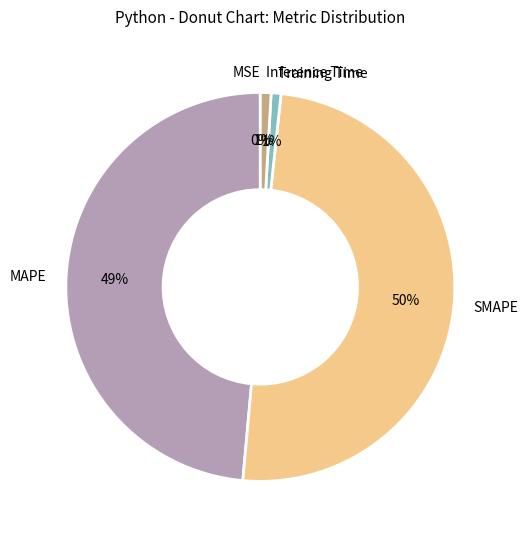

What percentage is the SMAPE slice, to the nearest percent?

50%